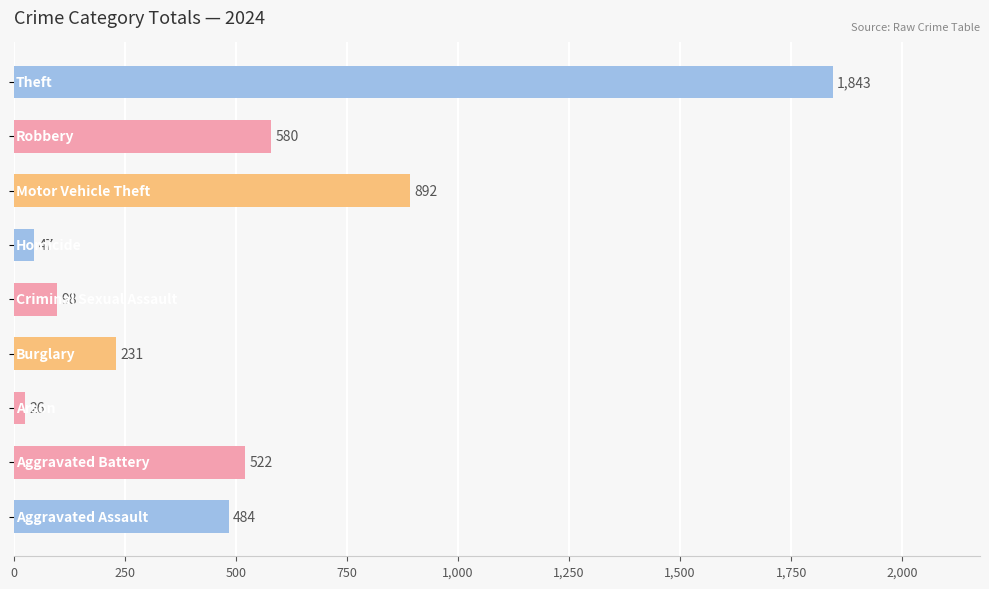

Does the chart contain any negative values?

No